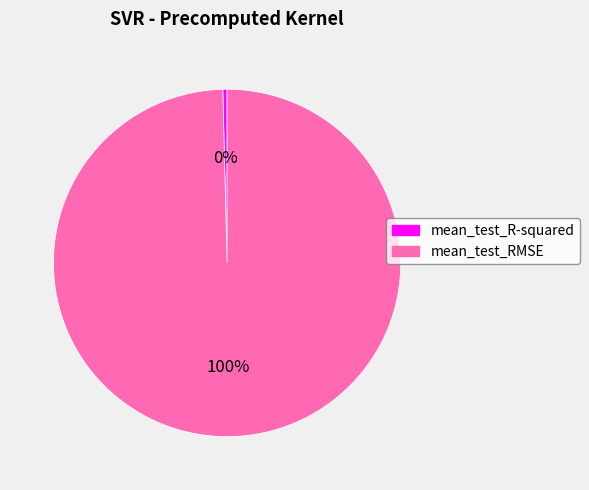

To the nearest percent, what is the average slice percentage?

50%